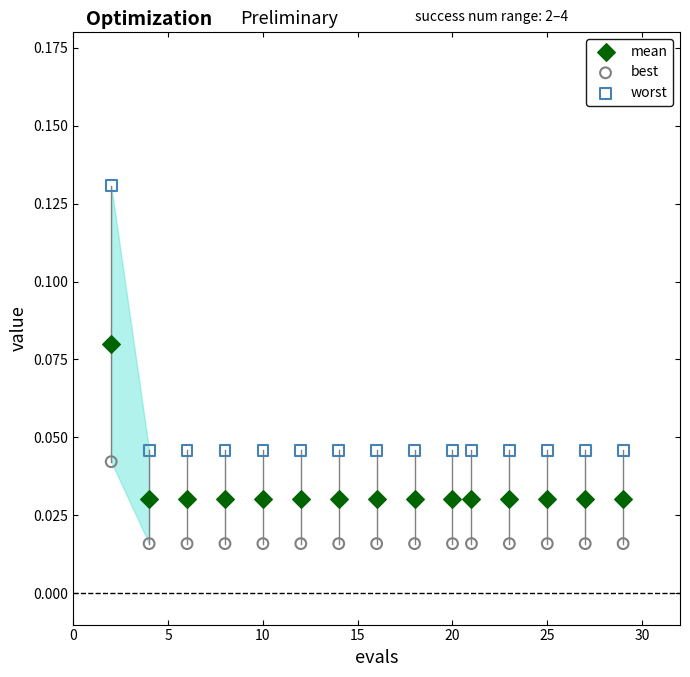

Which series reaches the maximum Y coordinate?

worst